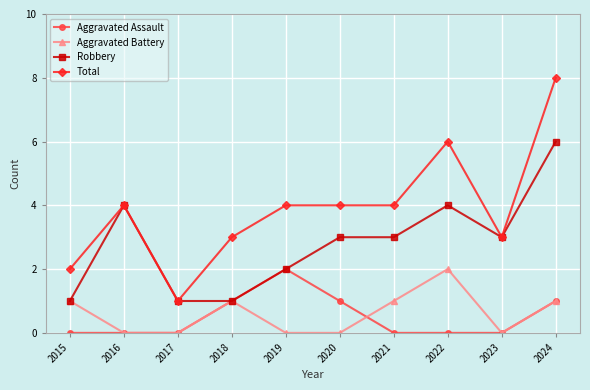

What is the spread (max minus min) of values at 2020?

4